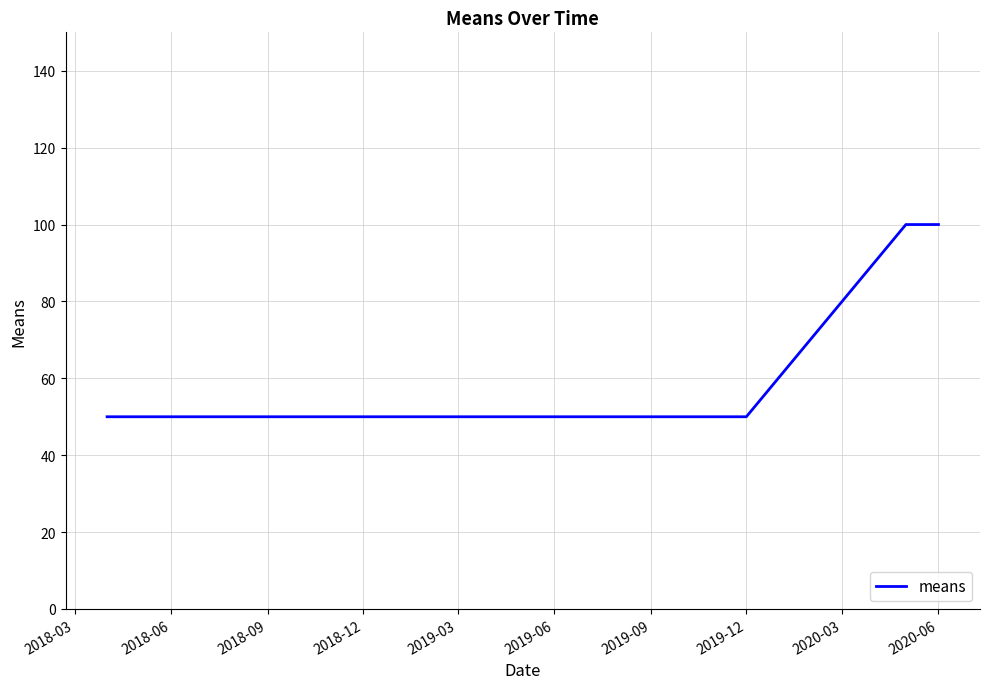

Reading left to right, extract all data points from this chart.

50	50	50	50	50	100	100